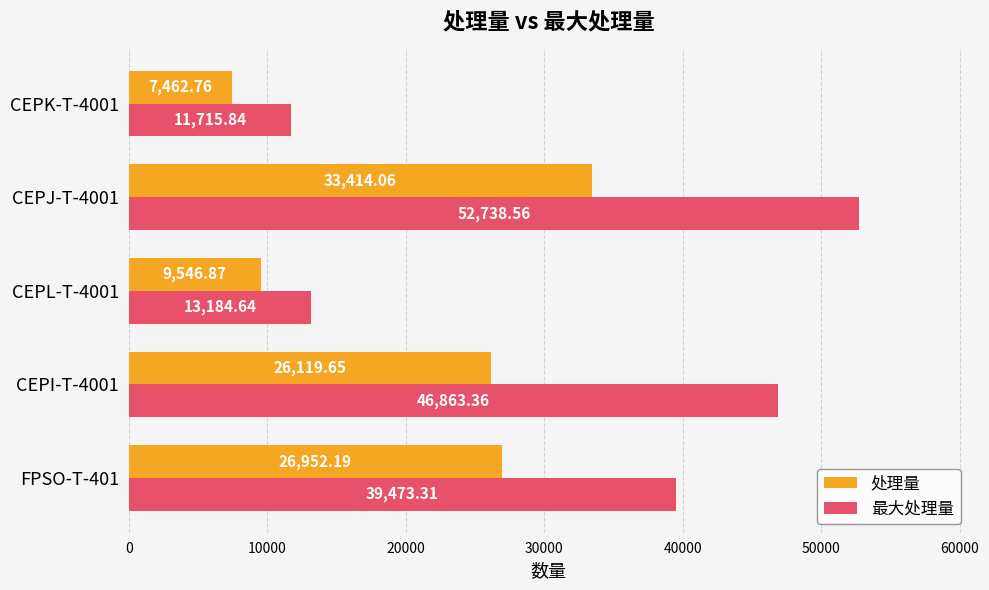

Rank the series by their average value, from lowest to highest.

处理量, 最大处理量